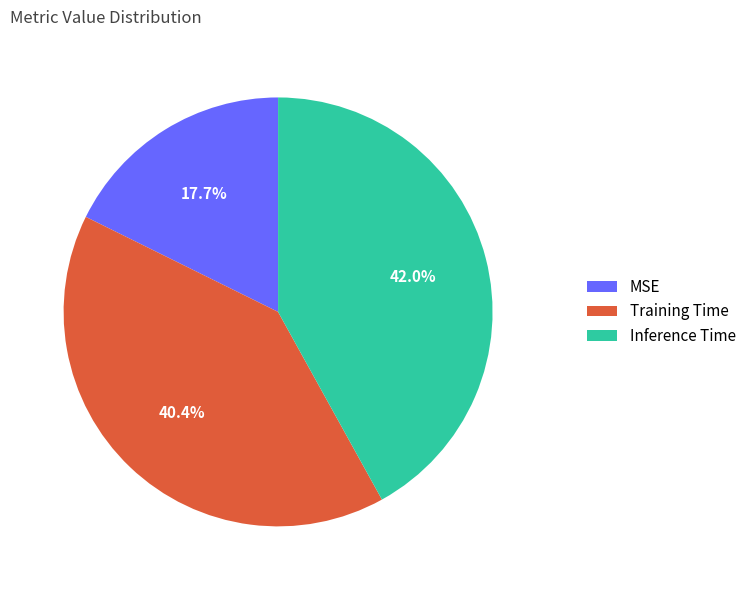

What percentage is NOT represented by Inference Time?

58.0%